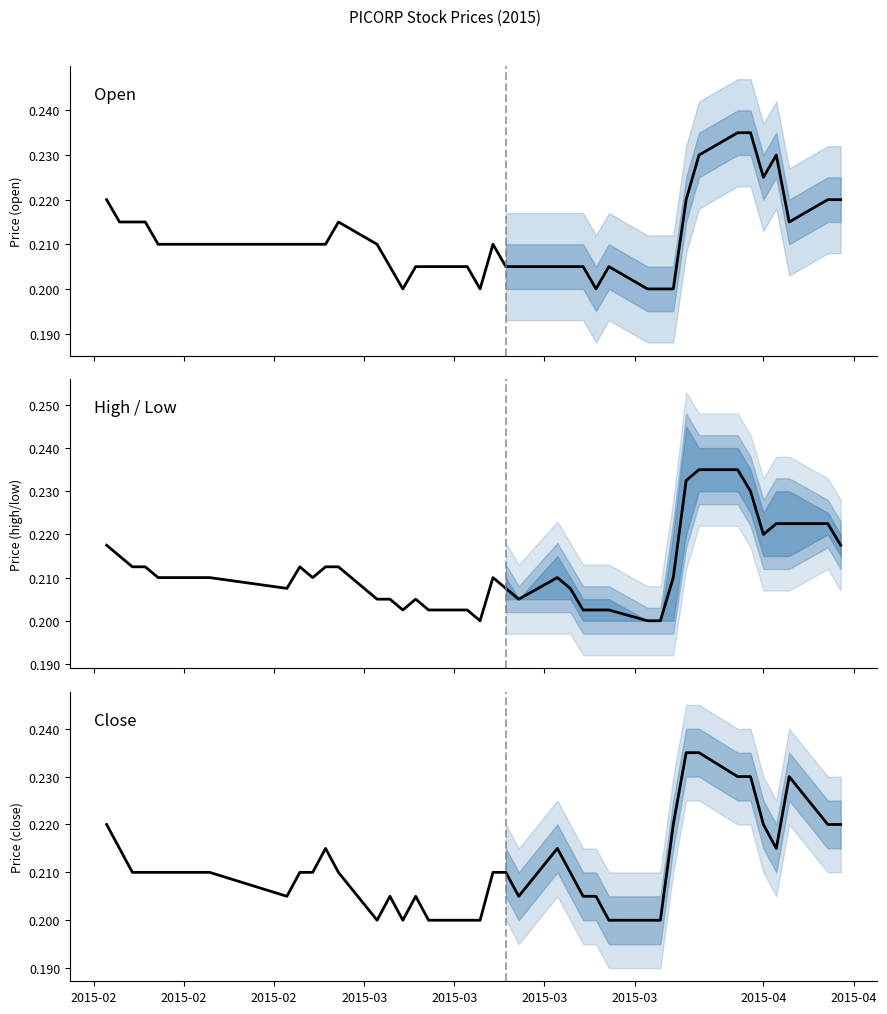

Which series has the widest spread of values?

open